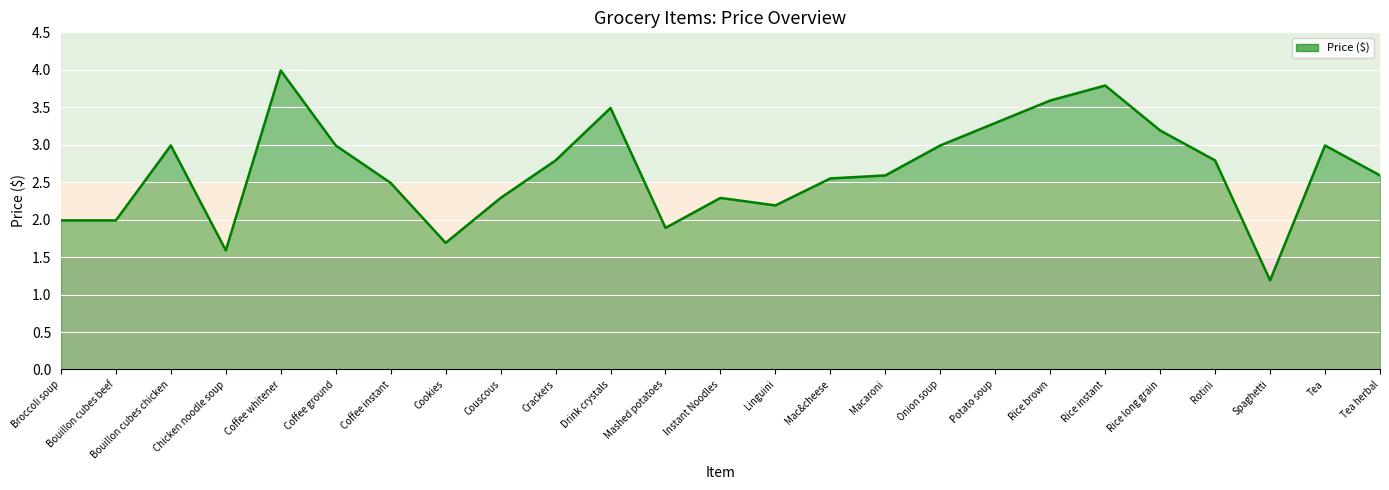

What position from the right is Couscous?

17